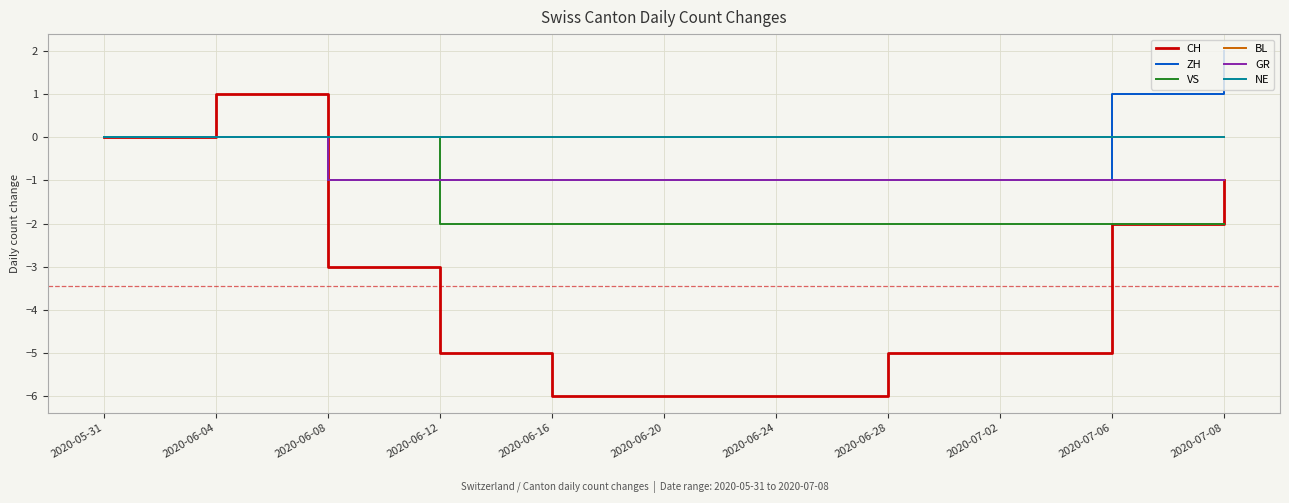

Does the chart display data point markers on the line(s)?

No